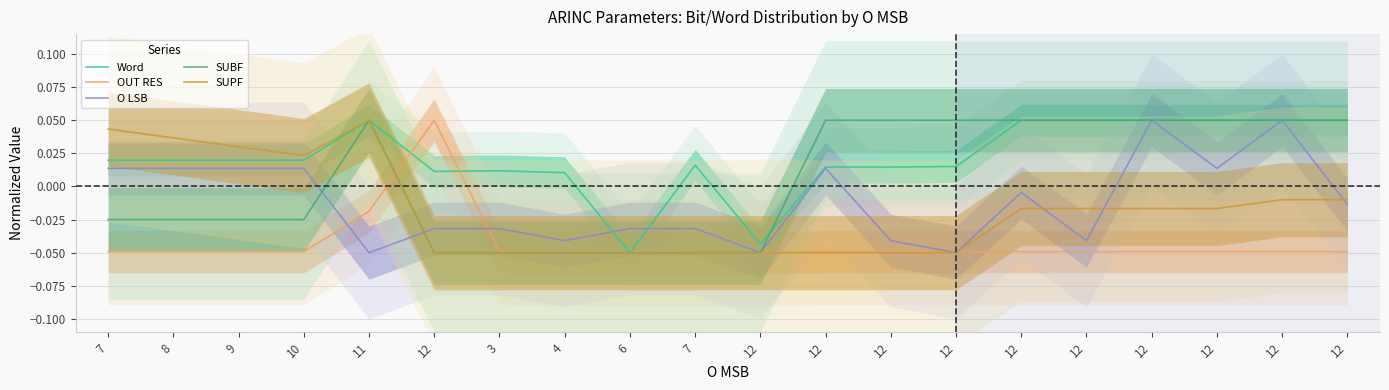

At which category is the sum across all series the highest?

12